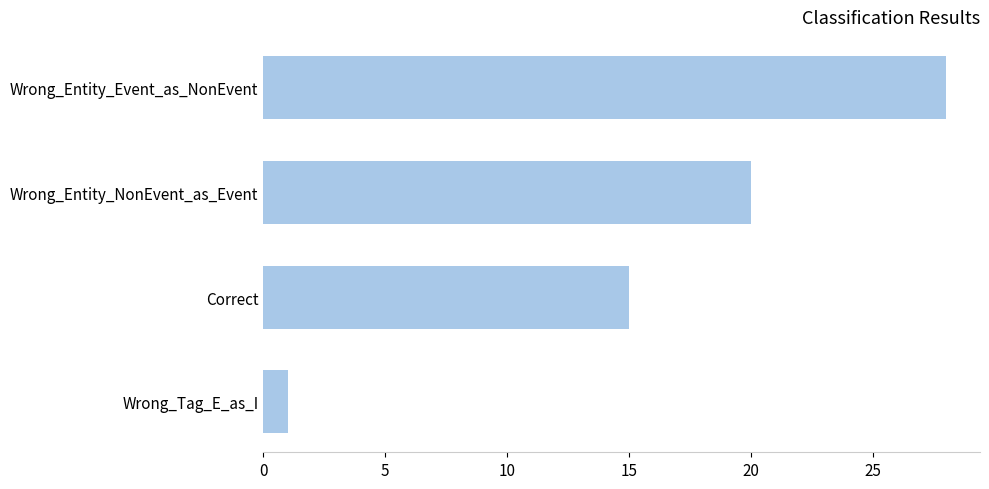

Which label corresponds to the smallest value in the chart?

Wrong_Tag_E_as_I